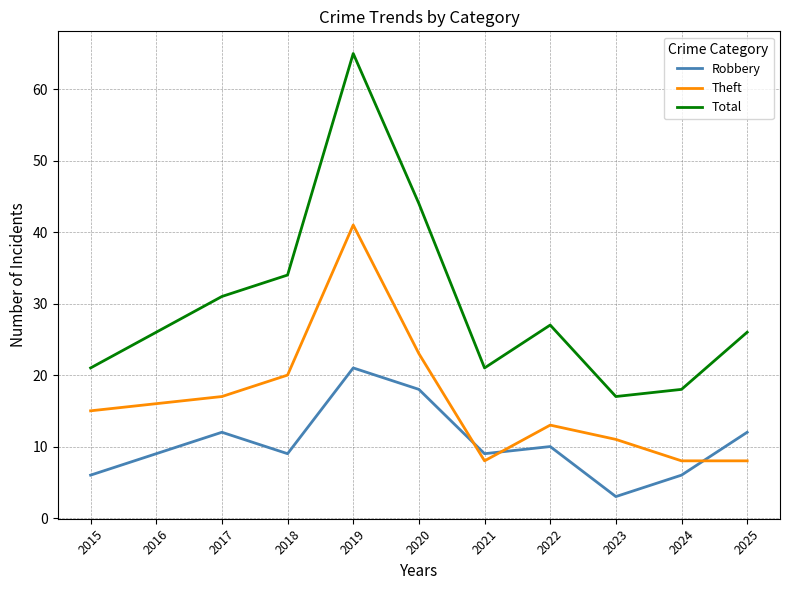

Where is the first local maximum for Robbery?

2017